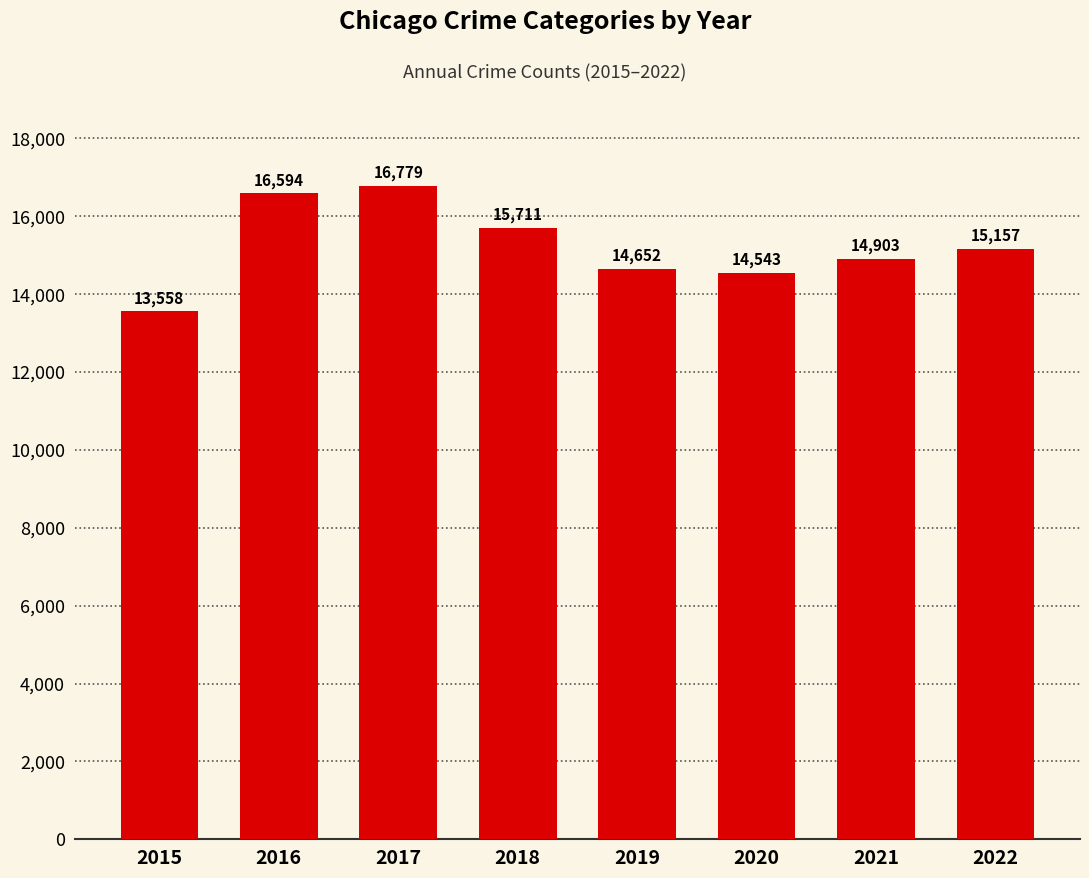

What is the difference between the values at 2018 and 2020?

1168